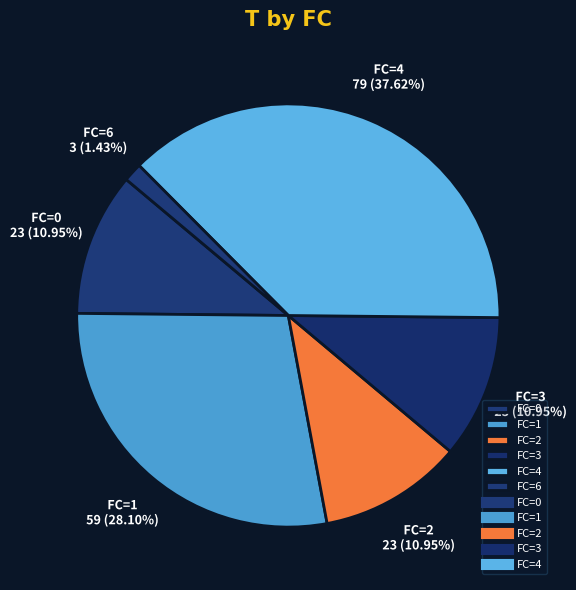

To the nearest percent, what is the difference between the largest and smallest slice percentages?

36%